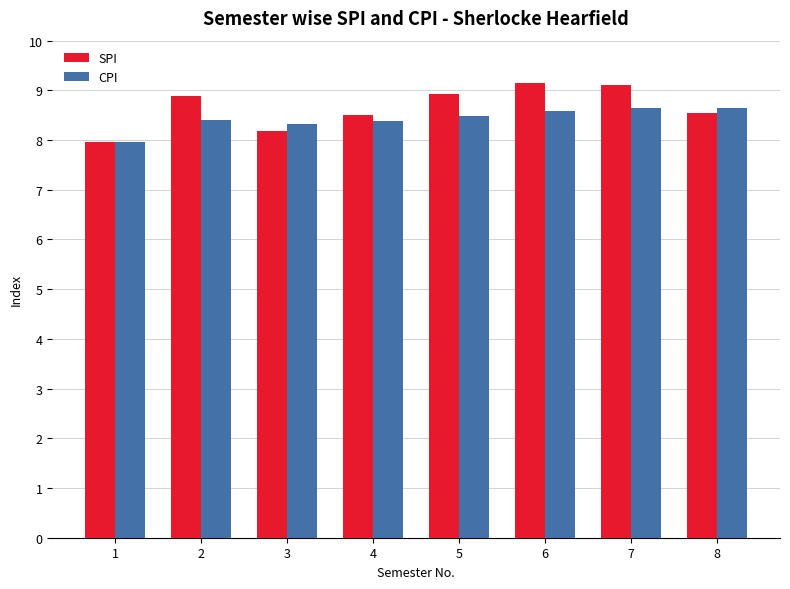

Which series has the largest range (max minus min)?

SPI